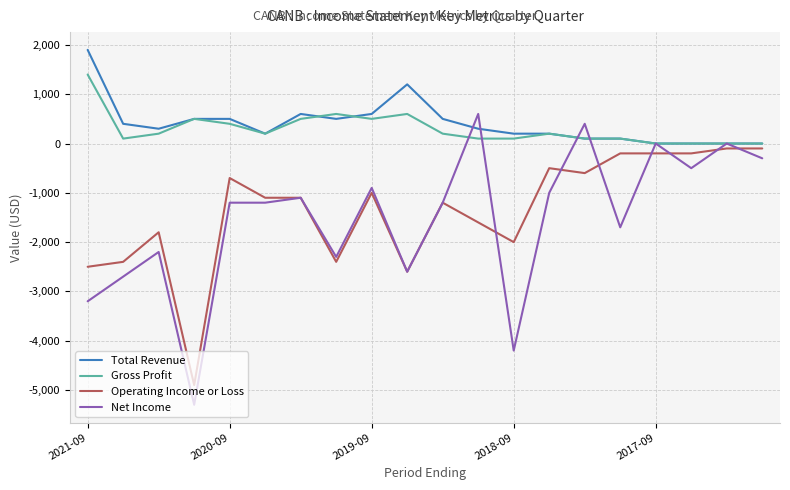

What is the minimum value for Operating Income or Loss?

-4900